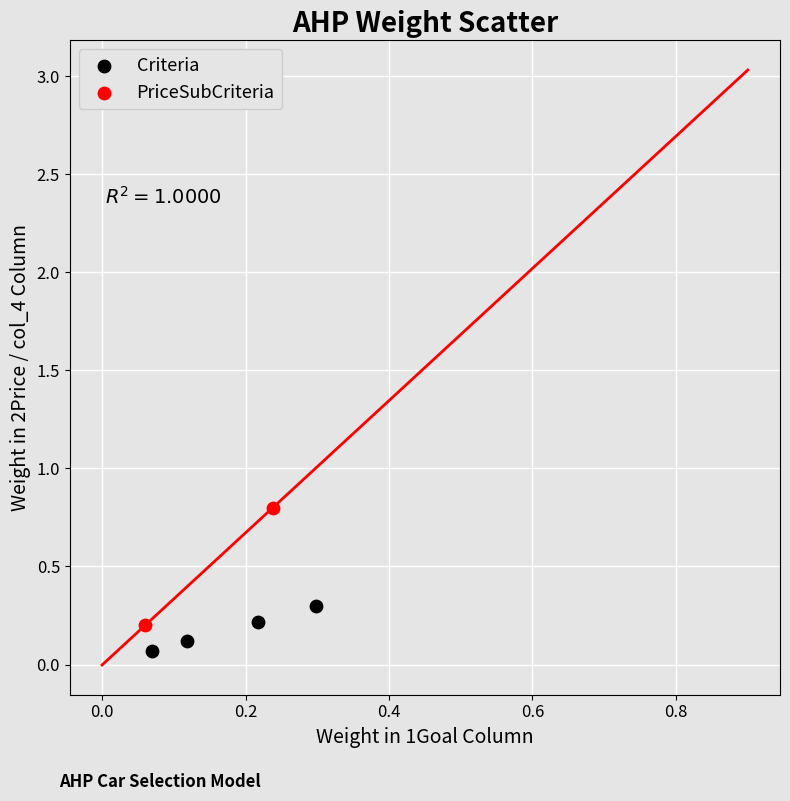

What are all the series names shown in the legend?

Criteria, PriceSubCriteria